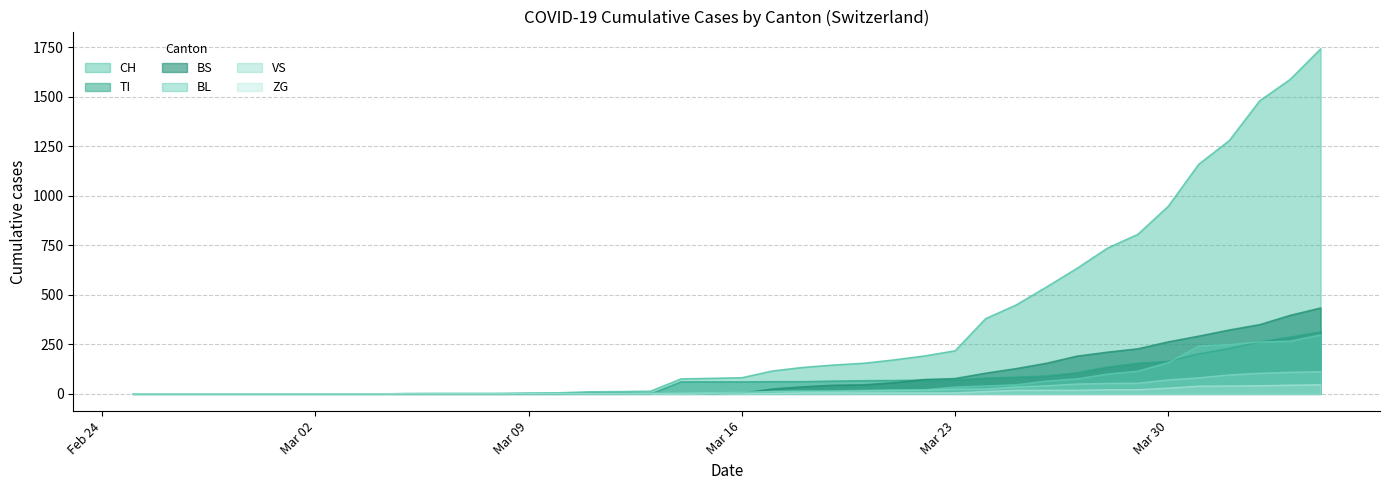

Rank the series by their maximum value, from lowest to highest.

ZG, VS, BL, TI, BS, CH